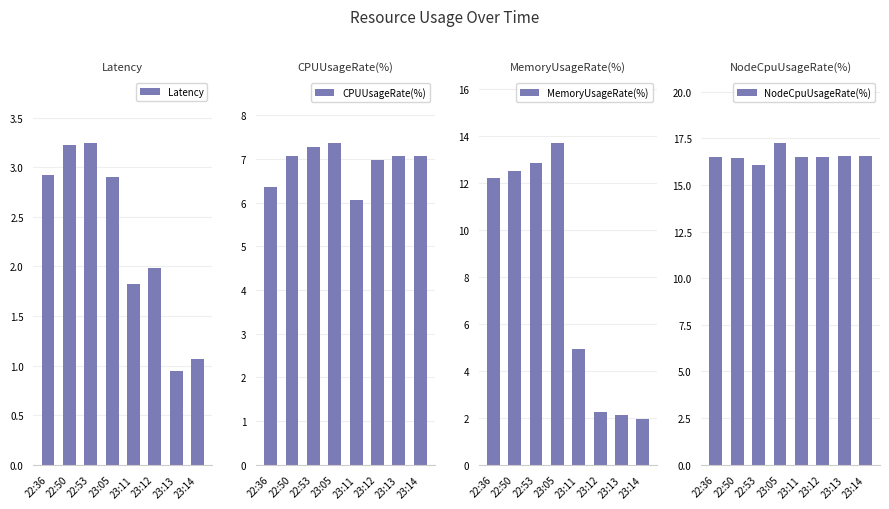

Which category has the lowest value in the Latency series?

23:13